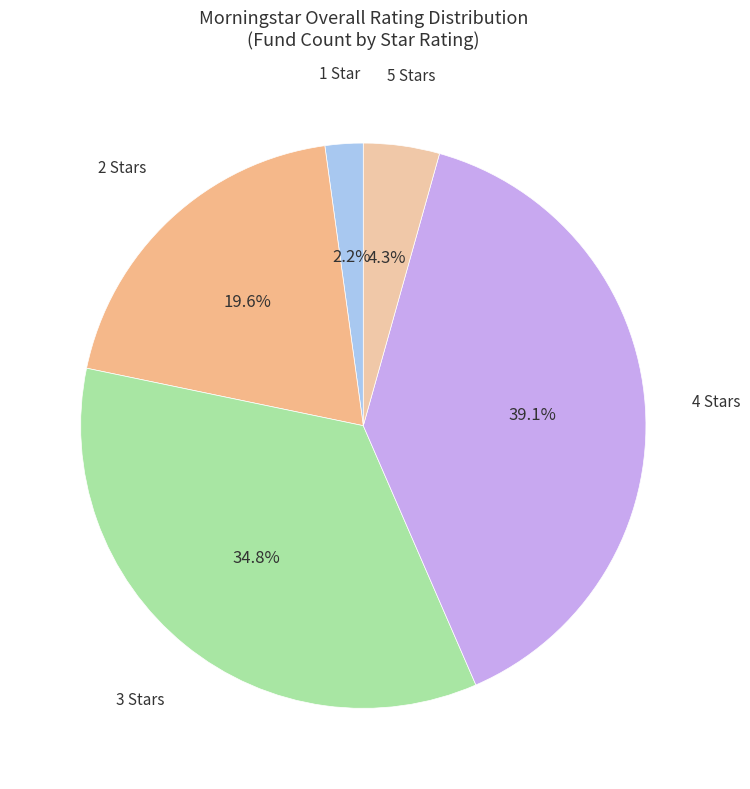

Which slice is the largest?

4 Stars